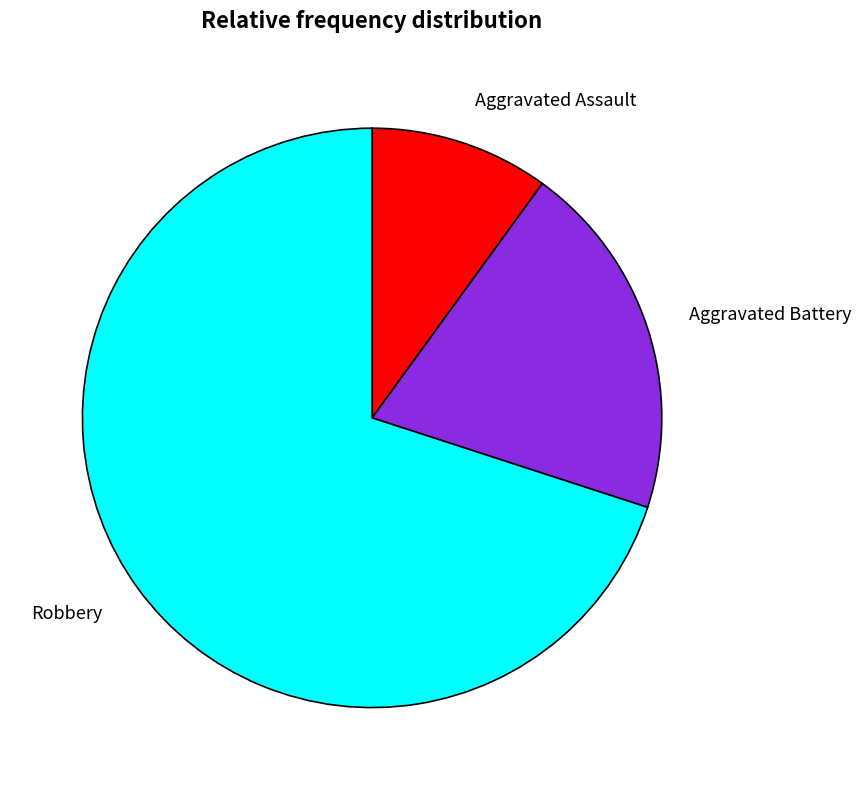

Approximately how many times larger is the value at Aggravated Battery compared to Aggravated Assault?

2.0